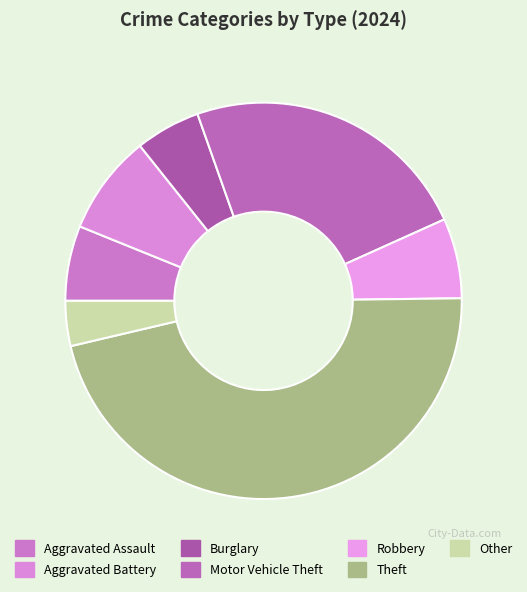

How many slices are in this pie chart?

7